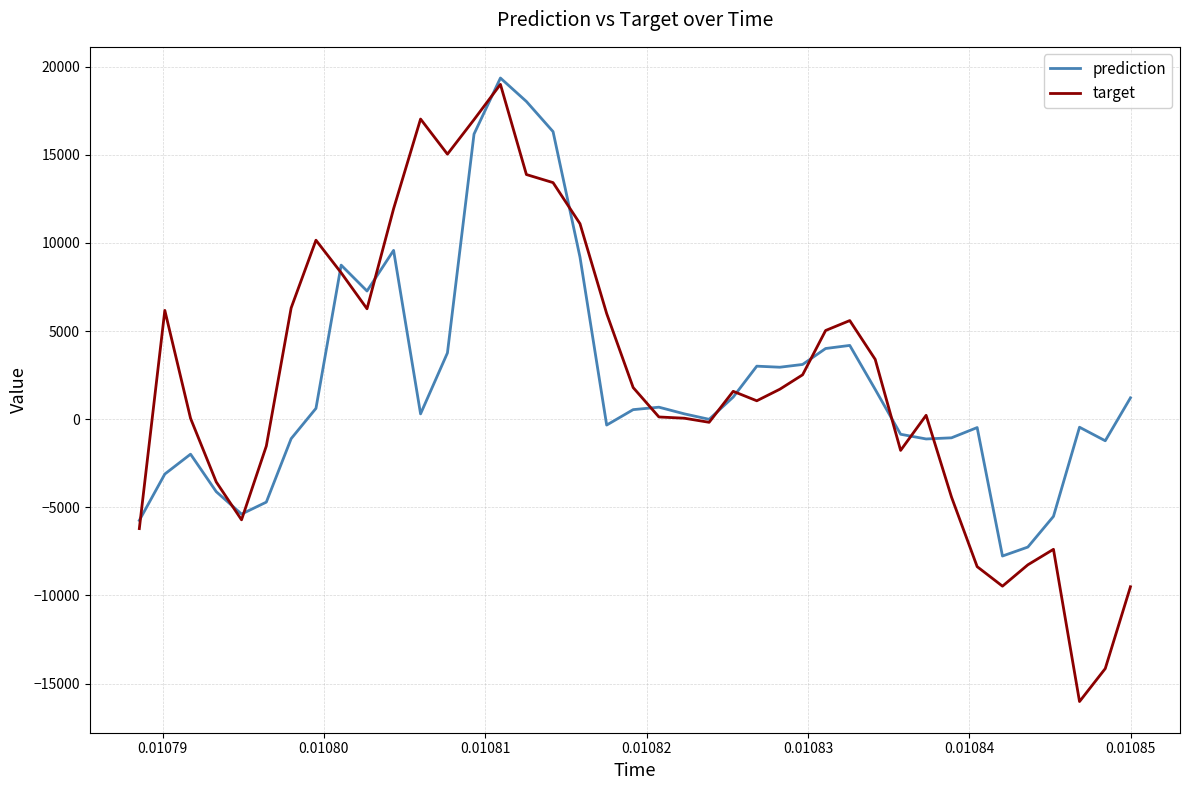

After their last crossing, which series has the higher values: target or prediction?

prediction